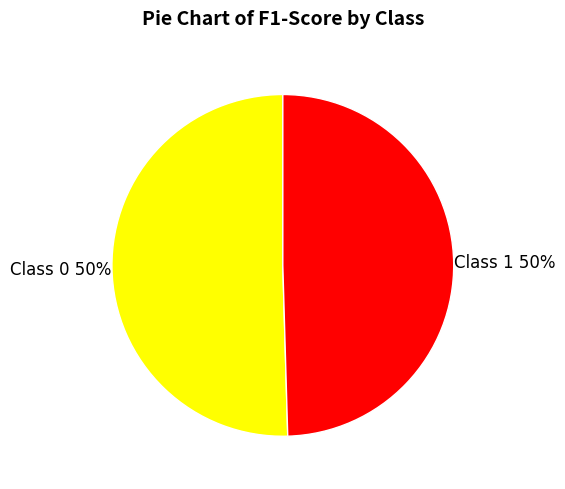

Is it true that Class 1 is 40% of the pie?

False